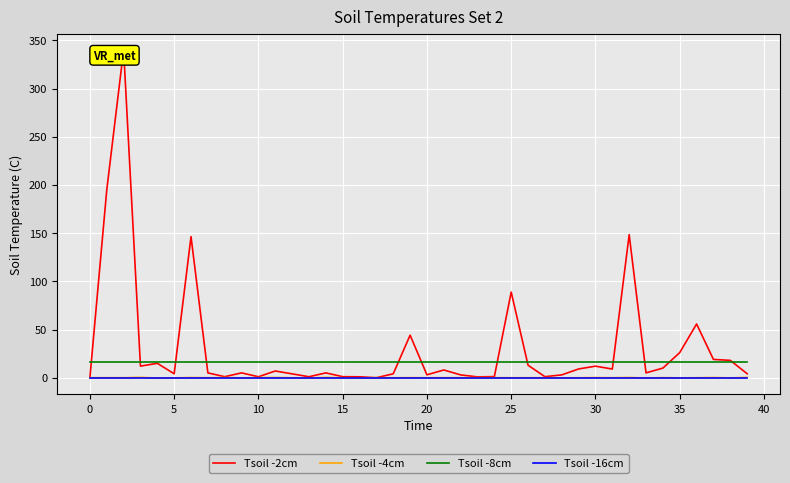

How many negative values does the Tsoil -4cm series have?

21